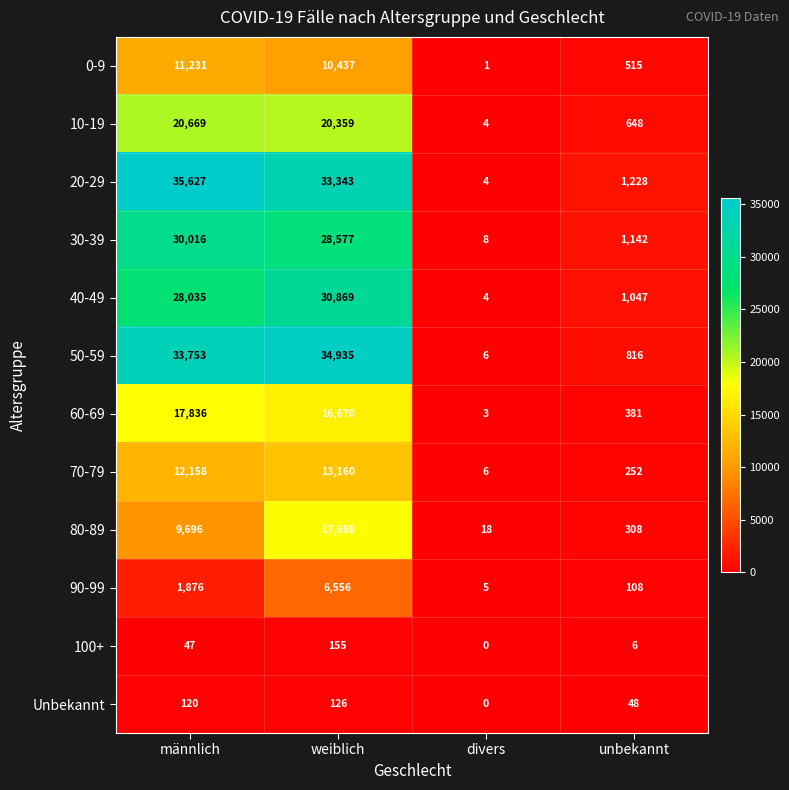

At how many categories does at least one series exceed 11899?

2